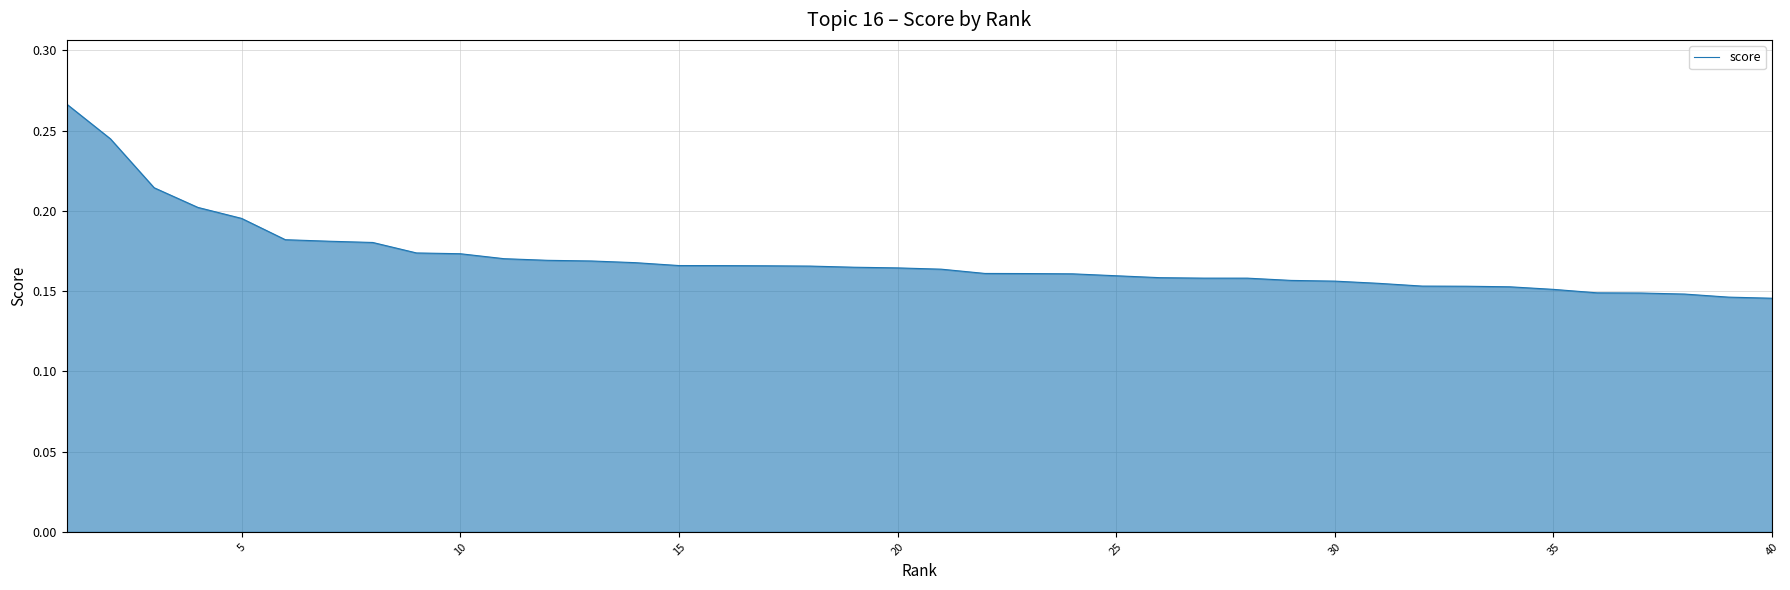

How many lines are shown in the chart?

1